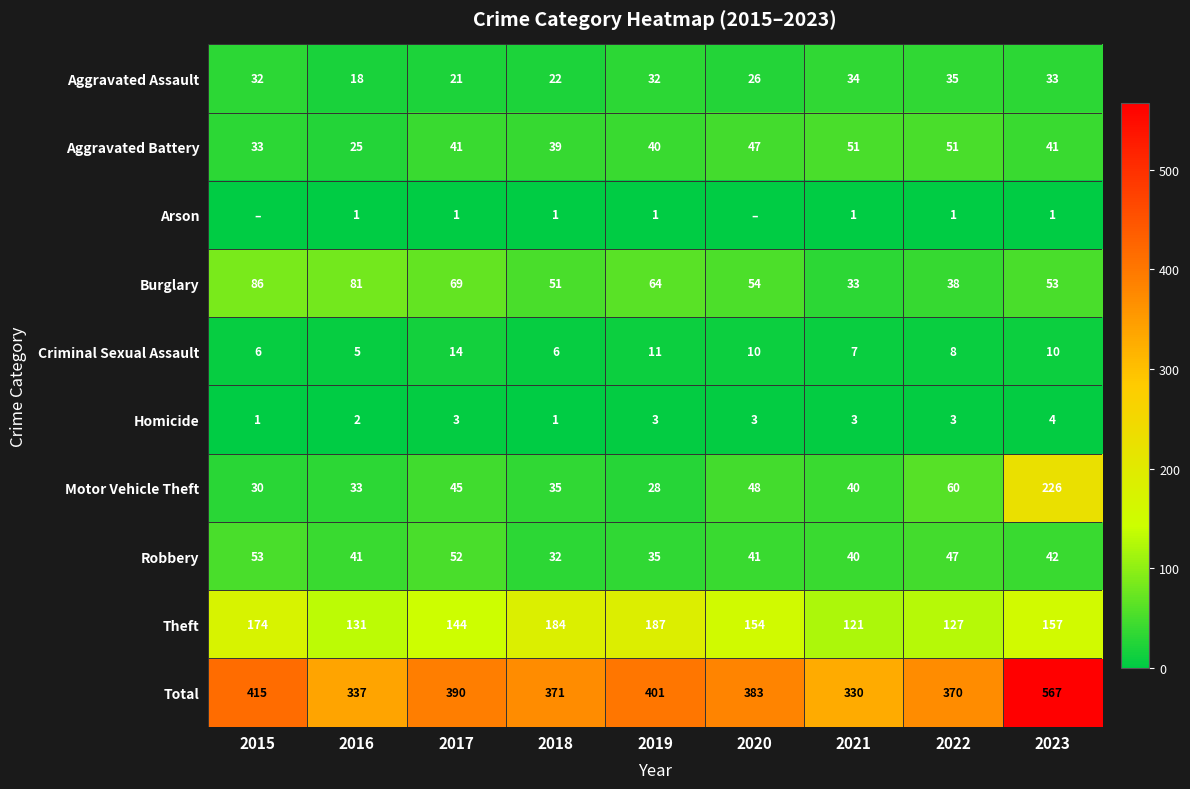

What is the total value across all series at 2016?

674